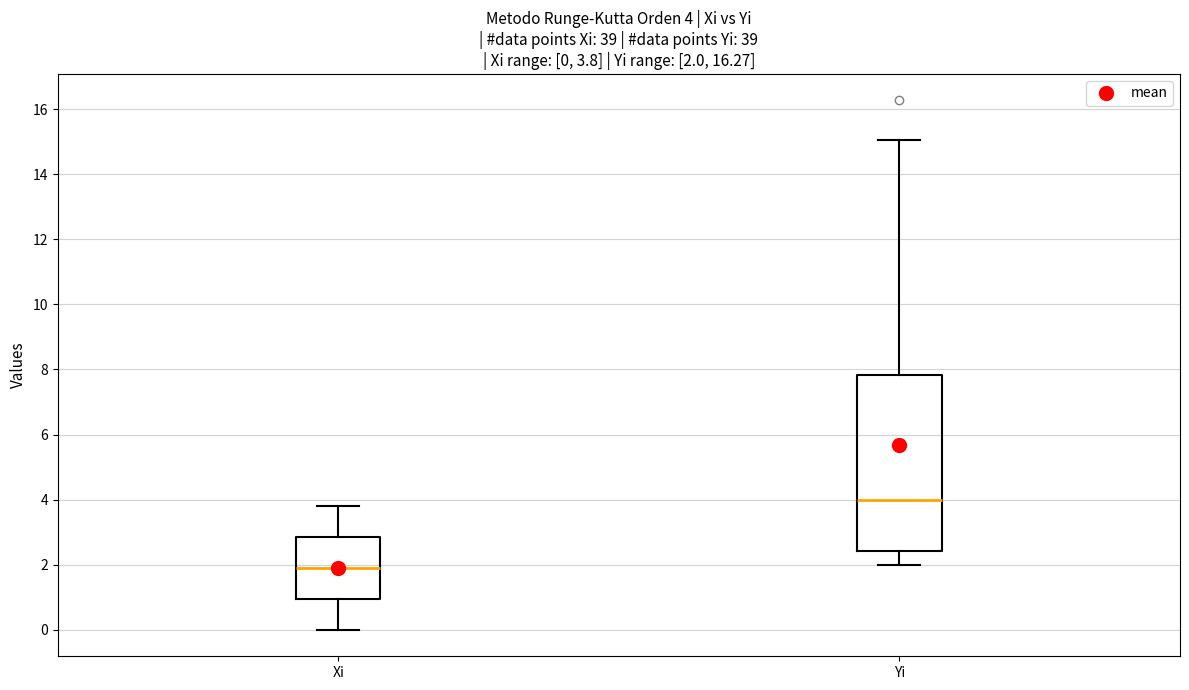

Which box has the highest median line?

Yi